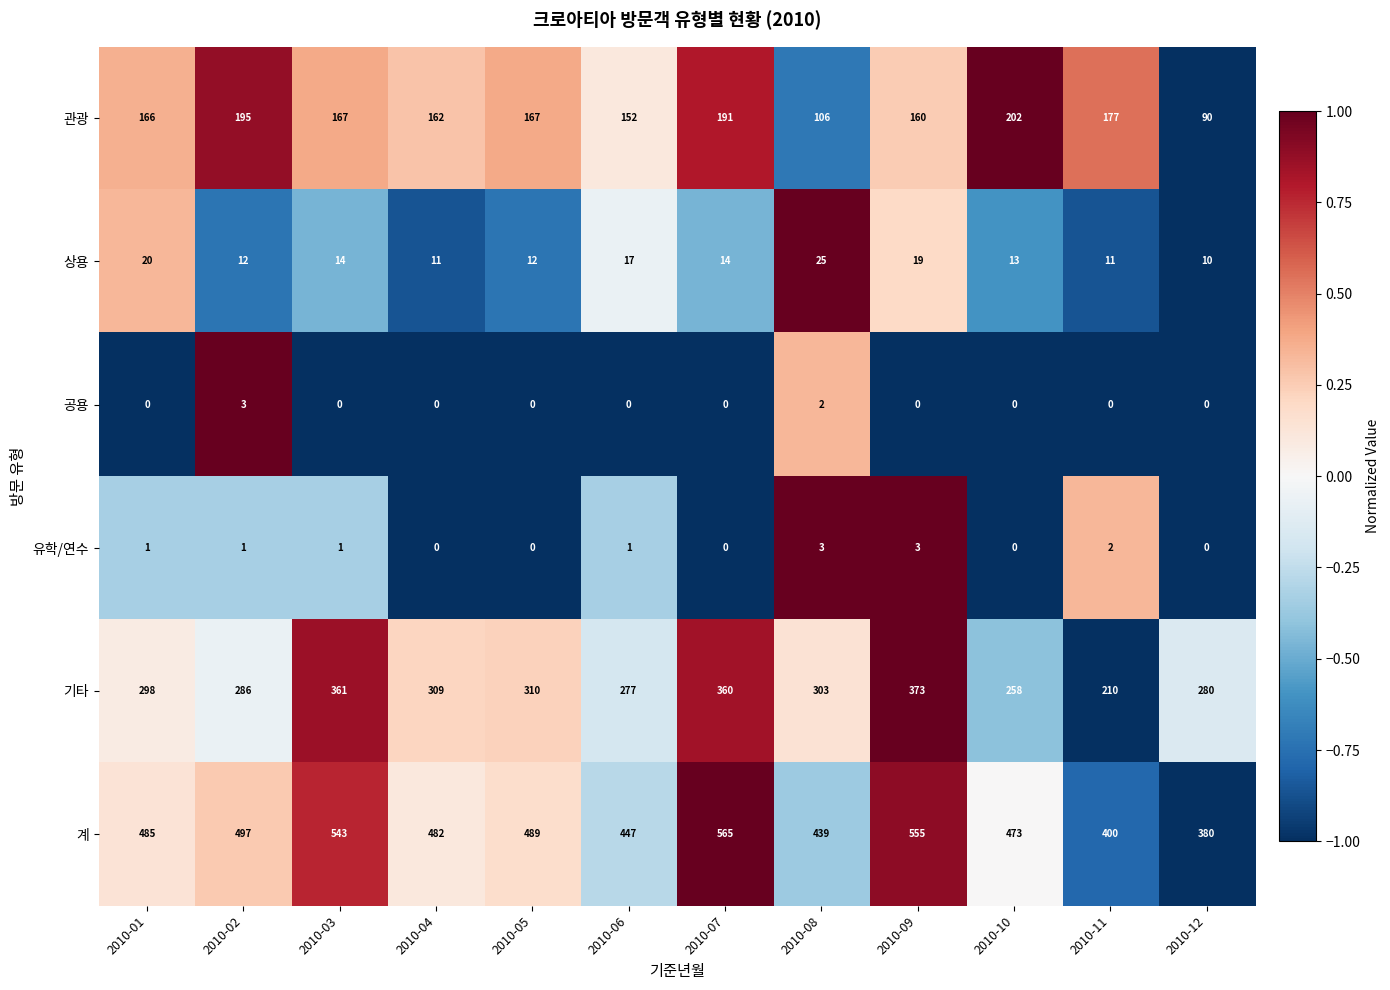

What is the maximum value for 관광?

202